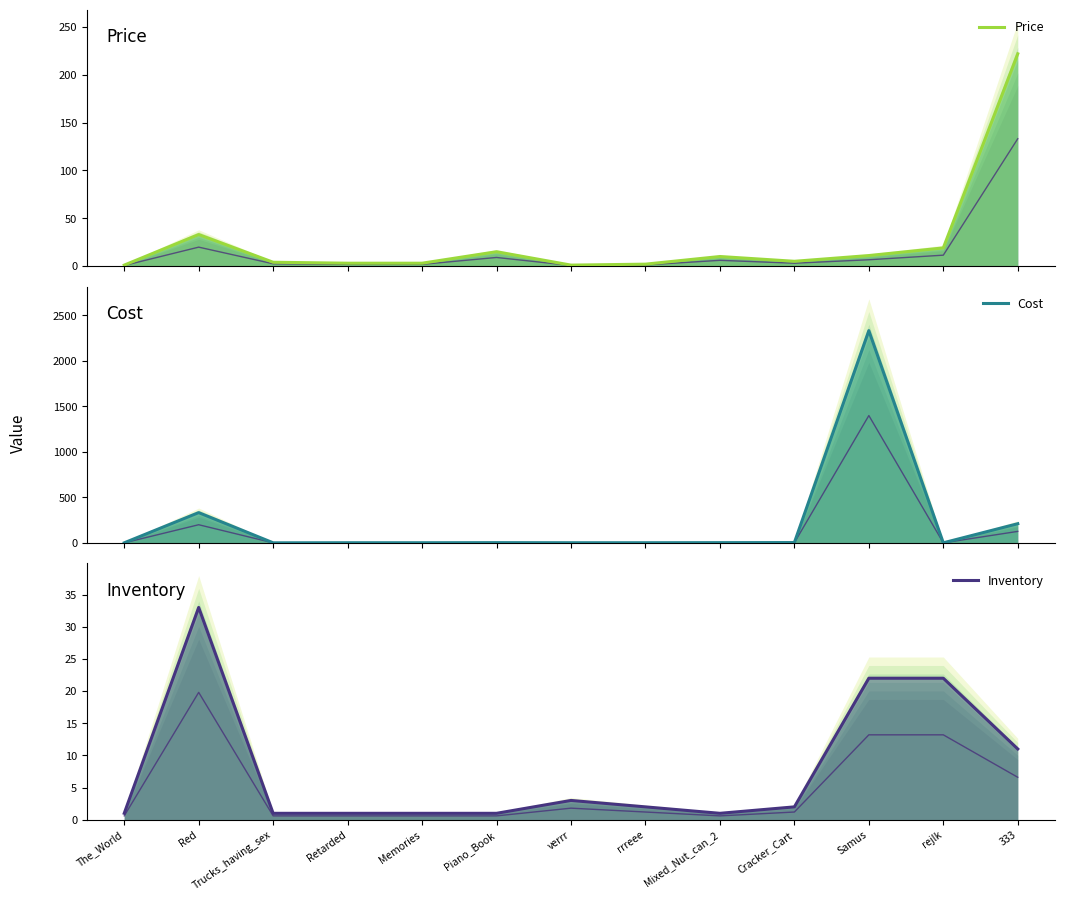

What is the maximum value shown in the chart?

2333